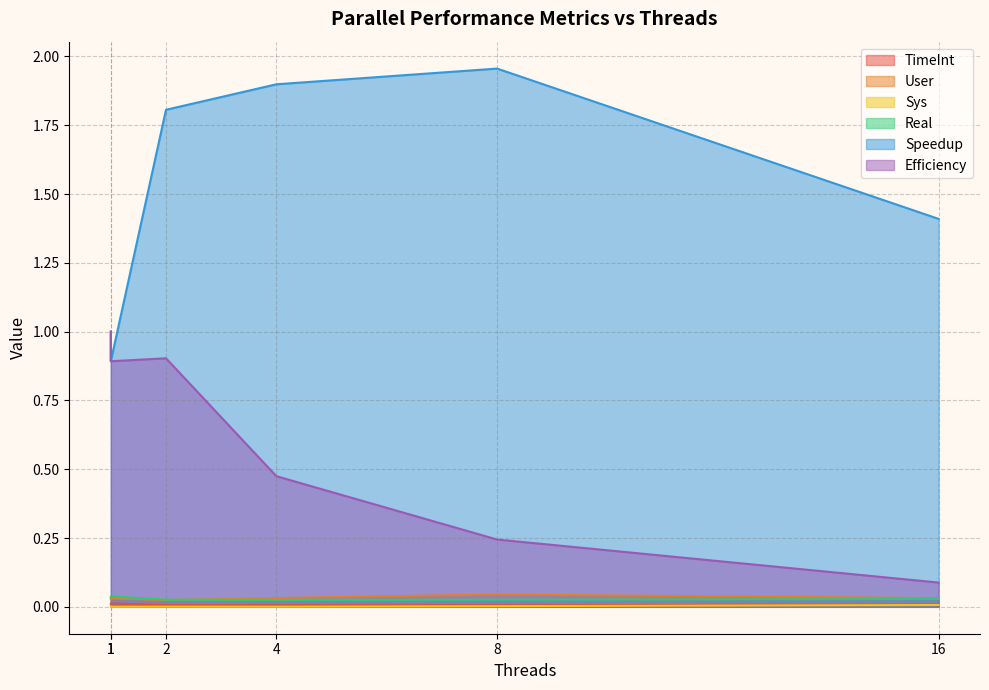

True or false: Efficiency and User intersect in this chart.

False